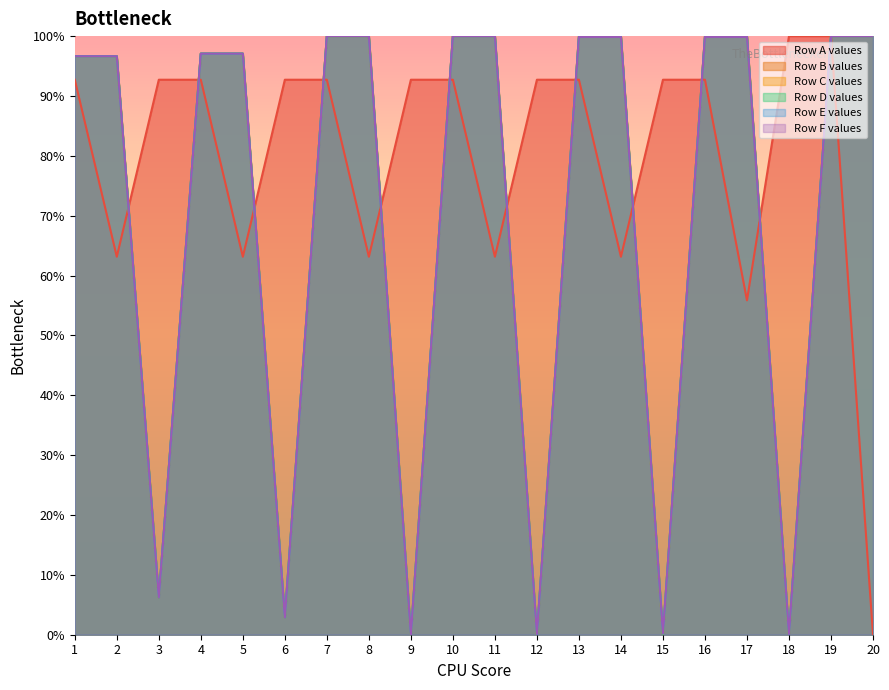

Which series ends up on top after the final intersection of Series C and Series A?

Series C